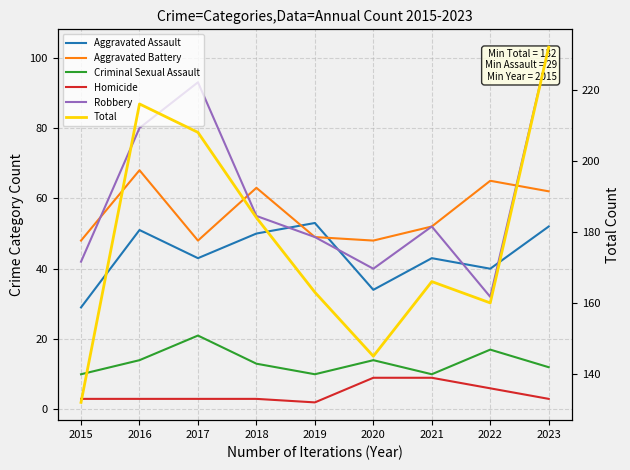

Is this an area chart (filled region under the line)?

No